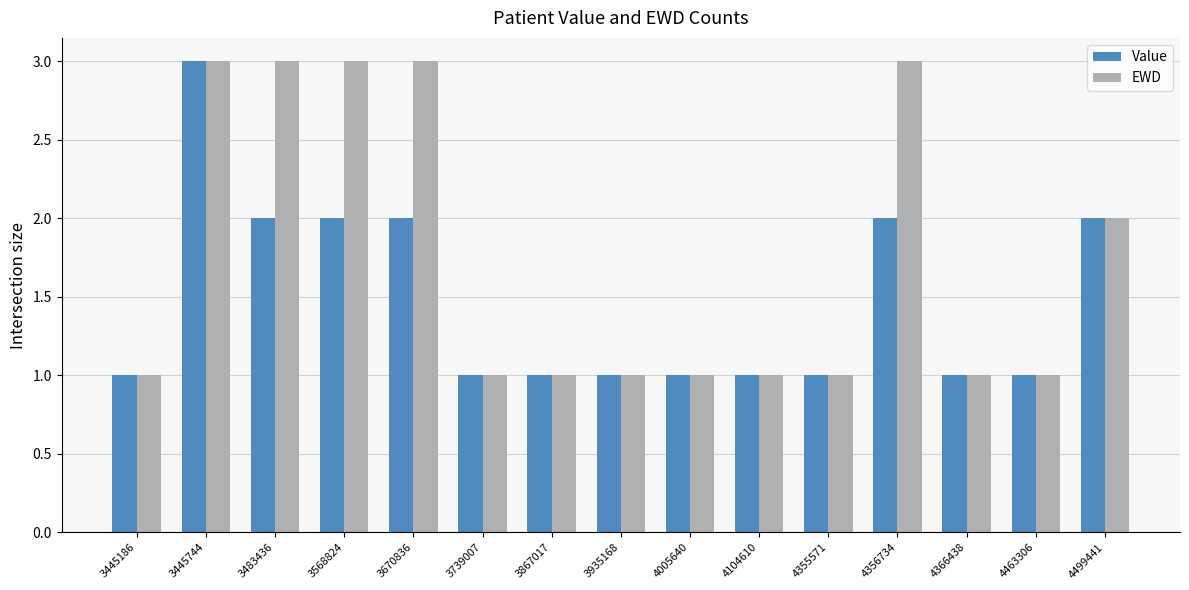

What is the greatest value displayed?

3